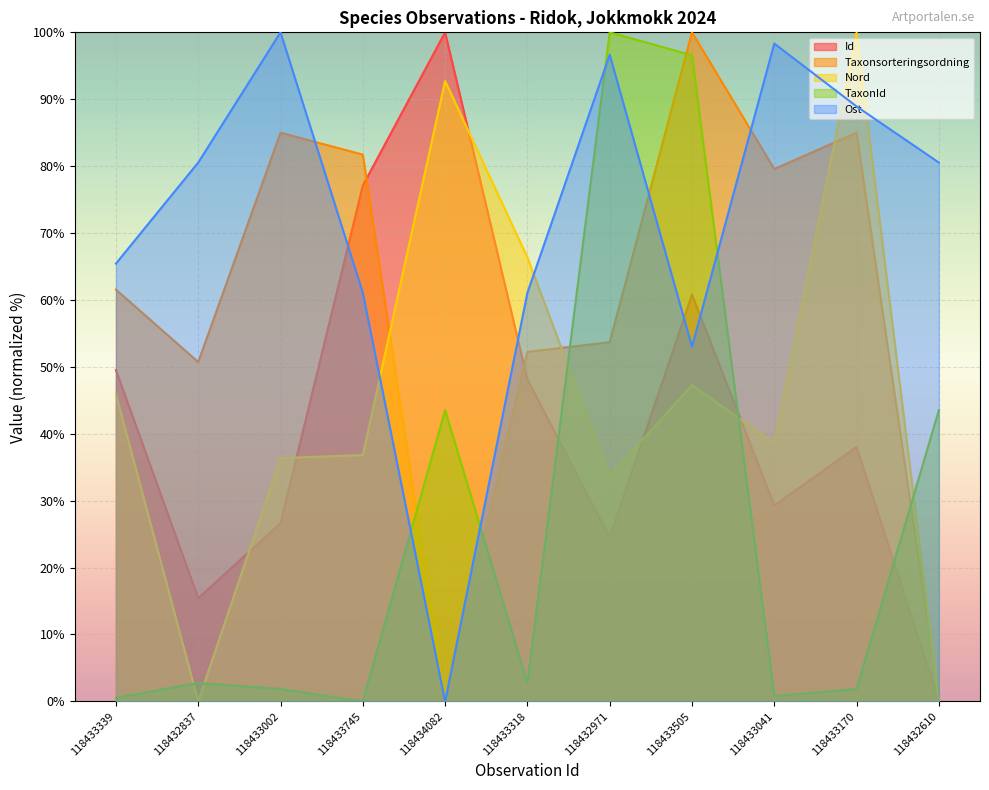

How many lines are shown in the chart?

5